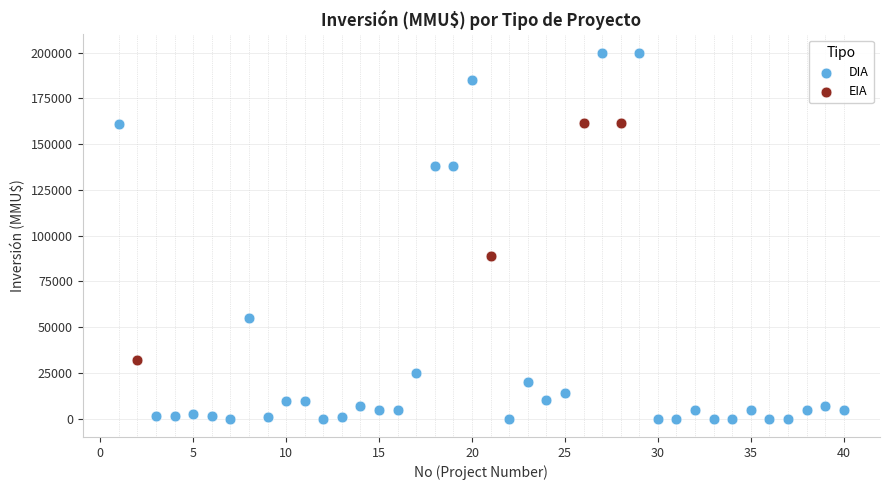

Which series reaches the maximum Y coordinate?

DIA